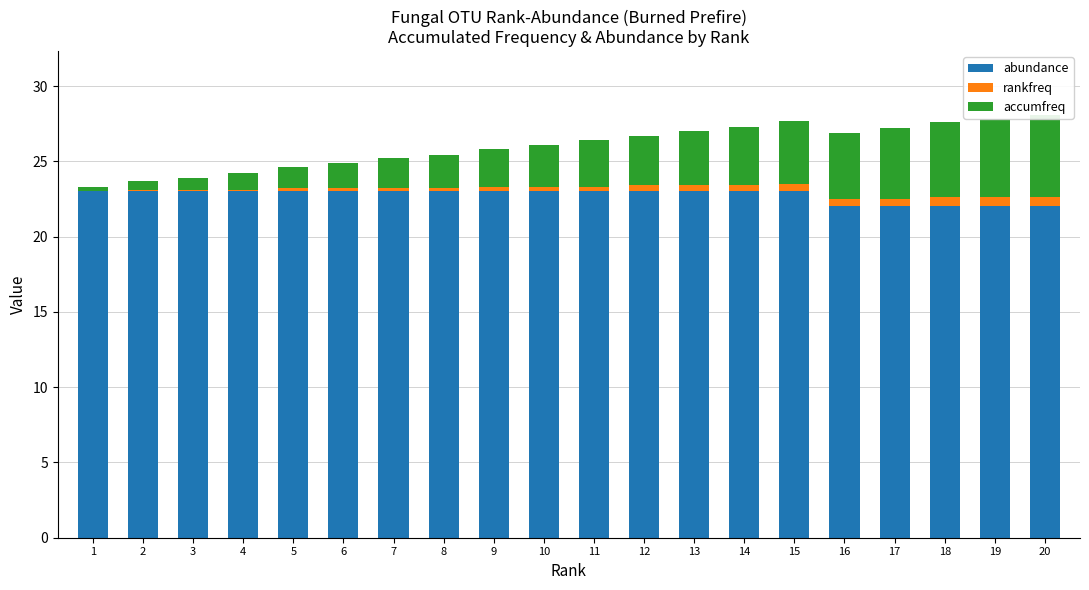

Which series has the largest range (max minus min)?

accumfreq